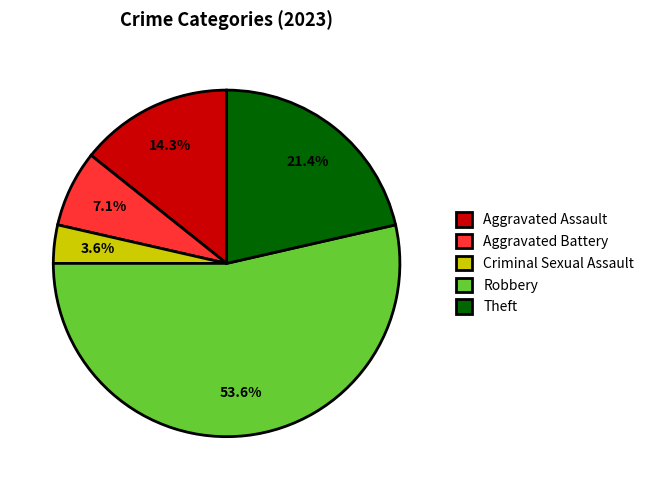

Is it true that Robbery is 54% of the pie?

True